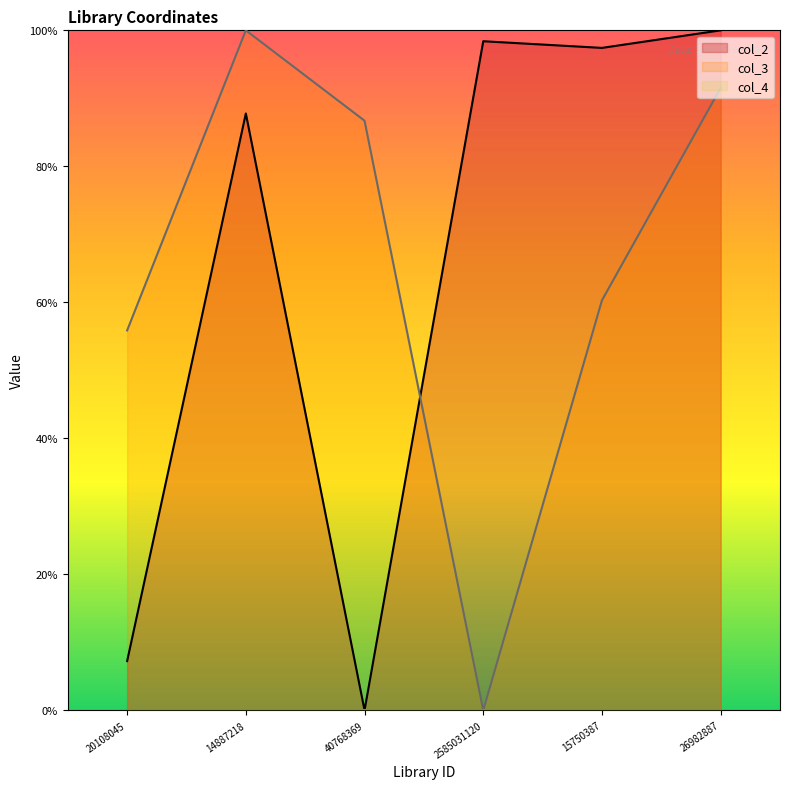

What is the average value of the col_3 series?

0.7